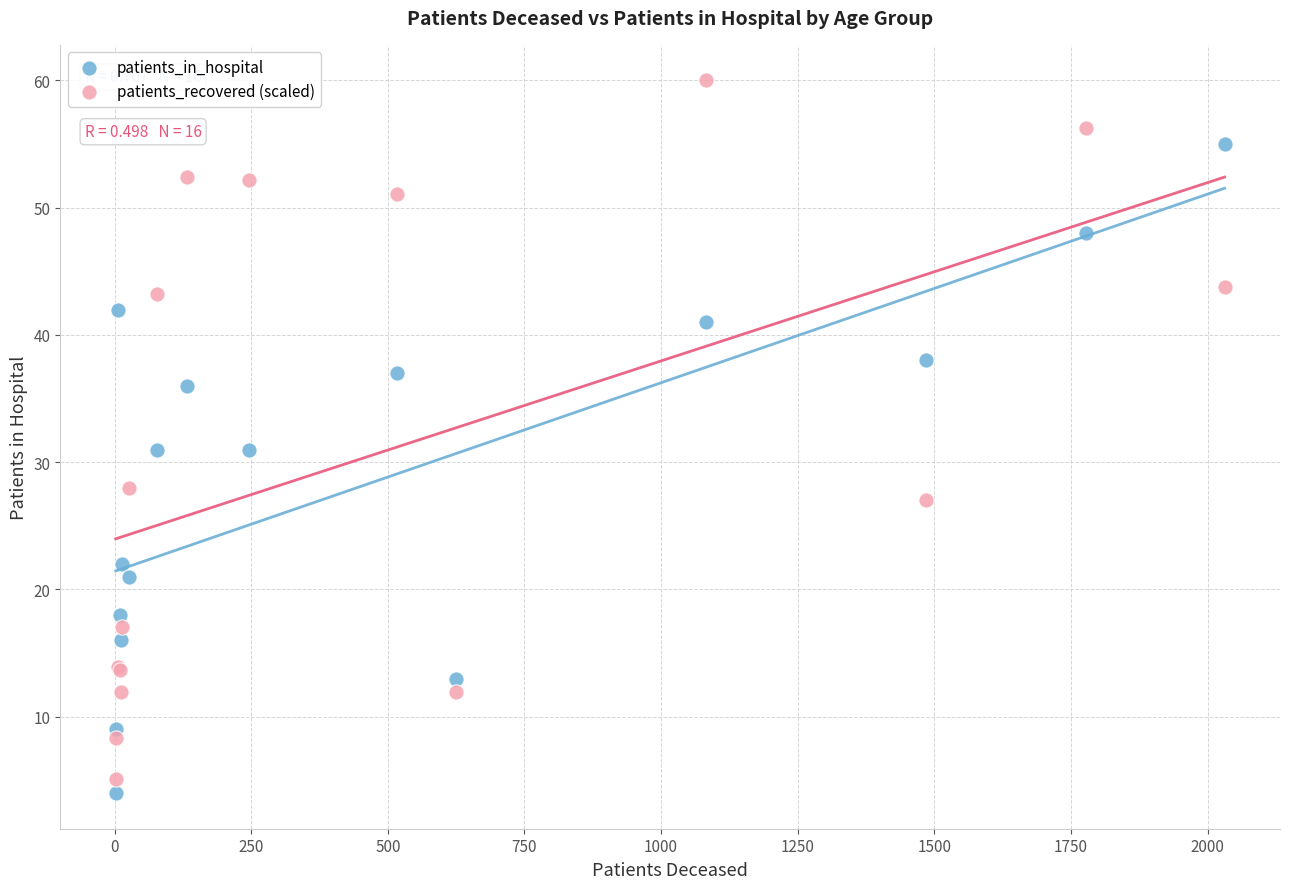

In the patients_in_hospital series, what Y value is closest to 29?

31.0